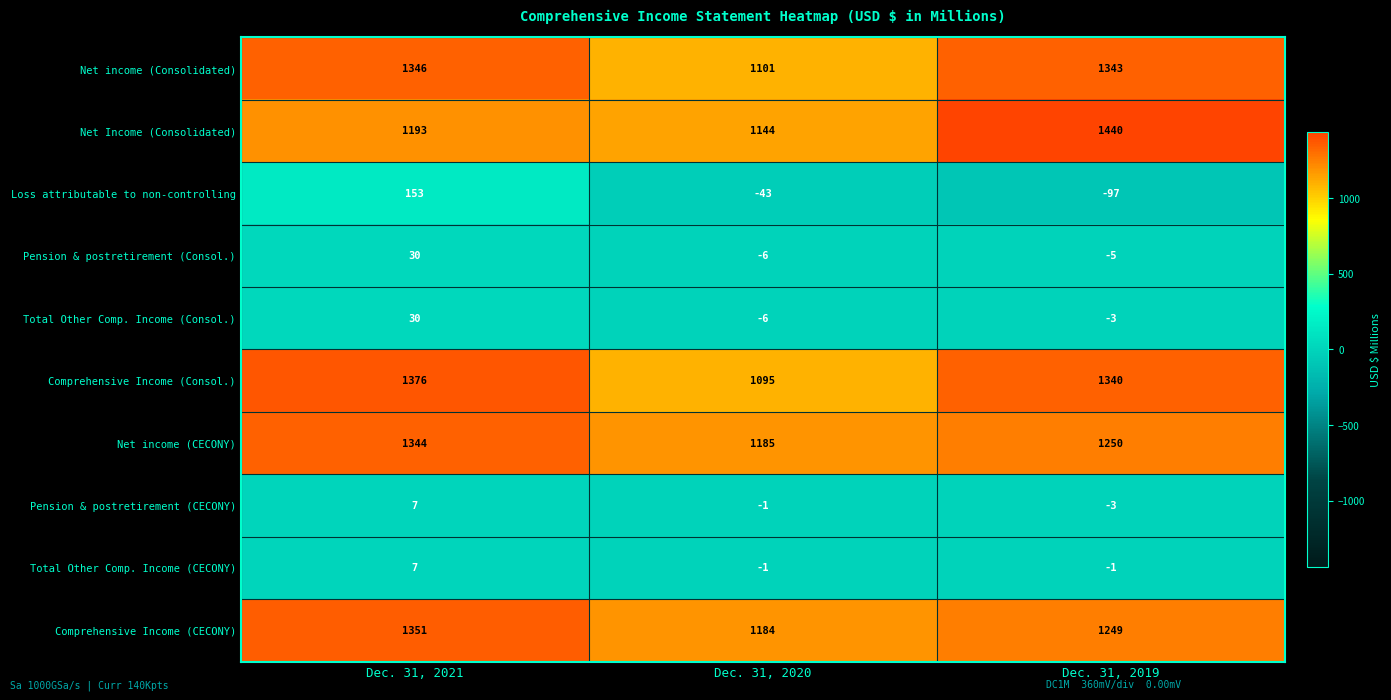

Reading left to right, list all the values displayed in this chart.

Net income (Consolidated): 1346	1101	1343
Net Income (Consolidated): 1193	1144	1440
Loss attributable to non-controlling: 153	-43	-97
Pension & postretirement (Consol.): 30	-6	-5
Total Other Comp. Income (Consol.): 30	-6	-3
Comprehensive Income (Consol.): 1376	1095	1340
Net income (CECONY): 1344	1185	1250
Pension & postretirement (CECONY): 7	-1	-3
Total Other Comp. Income (CECONY): 7	-1	-1
Comprehensive Income (CECONY): 1351	1184	1249